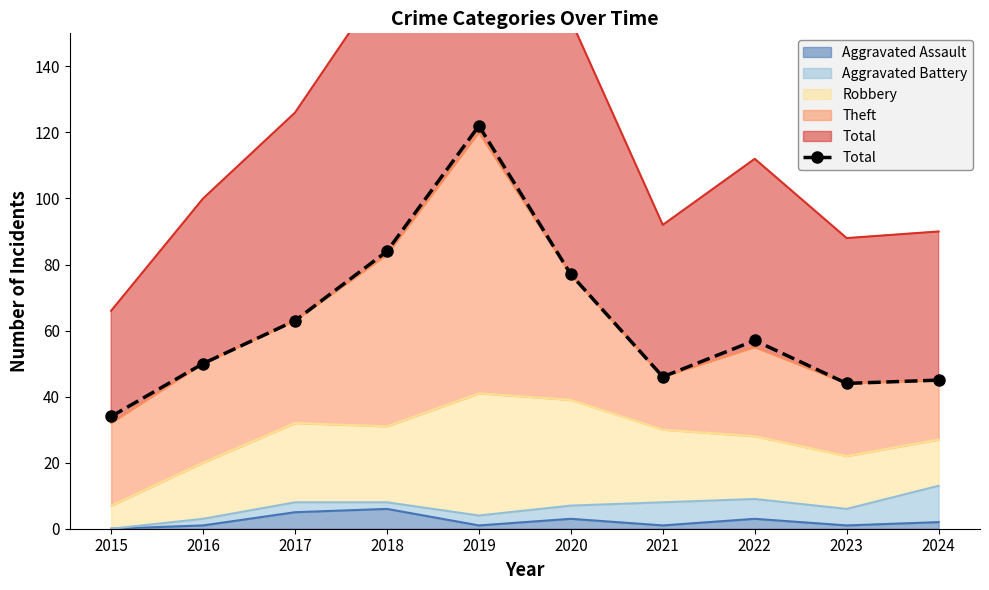

The value at 2018 is 124. True or false?

False